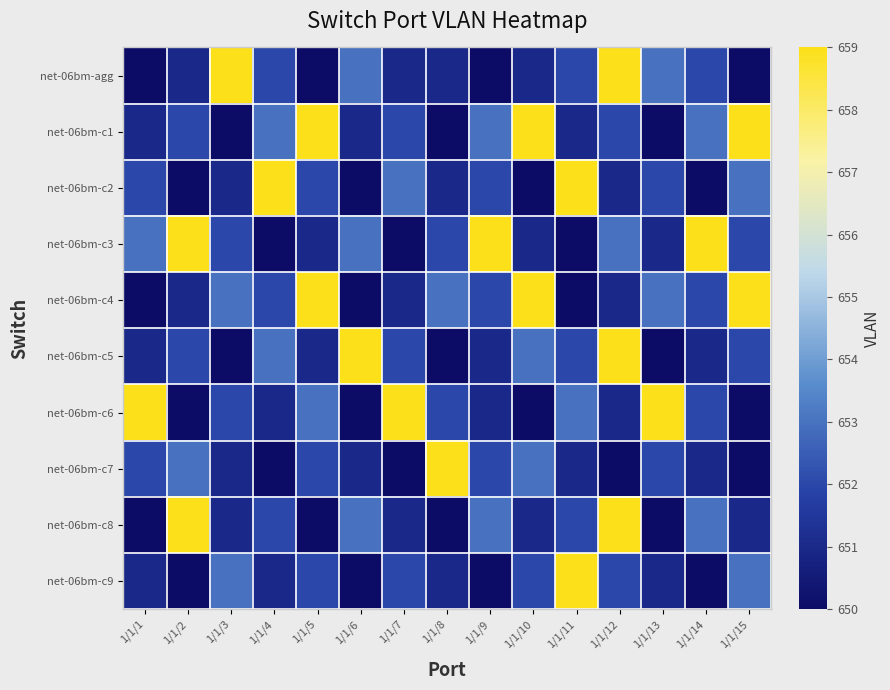

Reading left to right, what are all the values shown in this chart?

net-06bm-agg: 1/1/1=650	1/1/2=651	1/1/3=659	1/1/4=652	1/1/5=650	1/1/6=653	1/1/7=651	1/1/8=651	1/1/9=650	1/1/10=651	1/1/11=652	1/1/12=659	1/1/13=653	1/1/14=652	1/1/15=650
net-06bm-c1: 1/1/1=651	1/1/2=652	1/1/3=650	1/1/4=653	1/1/5=659	1/1/6=651	1/1/7=652	1/1/8=650	1/1/9=653	1/1/10=659	1/1/11=651	1/1/12=652	1/1/13=650	1/1/14=653	1/1/15=659
net-06bm-c2: 1/1/1=652	1/1/2=650	1/1/3=651	1/1/4=659	1/1/5=652	1/1/6=650	1/1/7=653	1/1/8=651	1/1/9=652	1/1/10=650	1/1/11=659	1/1/12=651	1/1/13=652	1/1/14=650	1/1/15=653
net-06bm-c3: 1/1/1=653	1/1/2=659	1/1/3=652	1/1/4=650	1/1/5=651	1/1/6=653	1/1/7=650	1/1/8=652	1/1/9=659	1/1/10=651	1/1/11=650	1/1/12=653	1/1/13=651	1/1/14=659	1/1/15=652
net-06bm-c4: 1/1/1=650	1/1/2=651	1/1/3=653	1/1/4=652	1/1/5=659	1/1/6=650	1/1/7=651	1/1/8=653	1/1/9=652	1/1/10=659	1/1/11=650	1/1/12=651	1/1/13=653	1/1/14=652	1/1/15=659
net-06bm-c5: 1/1/1=651	1/1/2=652	1/1/3=650	1/1/4=653	1/1/5=651	1/1/6=659	1/1/7=652	1/1/8=650	1/1/9=651	1/1/10=653	1/1/11=652	1/1/12=659	1/1/13=650	1/1/14=651	1/1/15=652
net-06bm-c6: 1/1/1=659	1/1/2=650	1/1/3=652	1/1/4=651	1/1/5=653	1/1/6=650	1/1/7=659	1/1/8=652	1/1/9=651	1/1/10=650	1/1/11=653	1/1/12=651	1/1/13=659	1/1/14=652	1/1/15=650
net-06bm-c7: 1/1/1=652	1/1/2=653	1/1/3=651	1/1/4=650	1/1/5=652	1/1/6=651	1/1/7=650	1/1/8=659	1/1/9=652	1/1/10=653	1/1/11=651	1/1/12=650	1/1/13=652	1/1/14=651	1/1/15=650
net-06bm-c8: 1/1/1=650	1/1/2=659	1/1/3=651	1/1/4=652	1/1/5=650	1/1/6=653	1/1/7=651	1/1/8=650	1/1/9=653	1/1/10=651	1/1/11=652	1/1/12=659	1/1/13=650	1/1/14=653	1/1/15=651
net-06bm-c9: 1/1/1=651	1/1/2=650	1/1/3=653	1/1/4=651	1/1/5=652	1/1/6=650	1/1/7=652	1/1/8=651	1/1/9=650	1/1/10=652	1/1/11=659	1/1/12=652	1/1/13=651	1/1/14=650	1/1/15=653